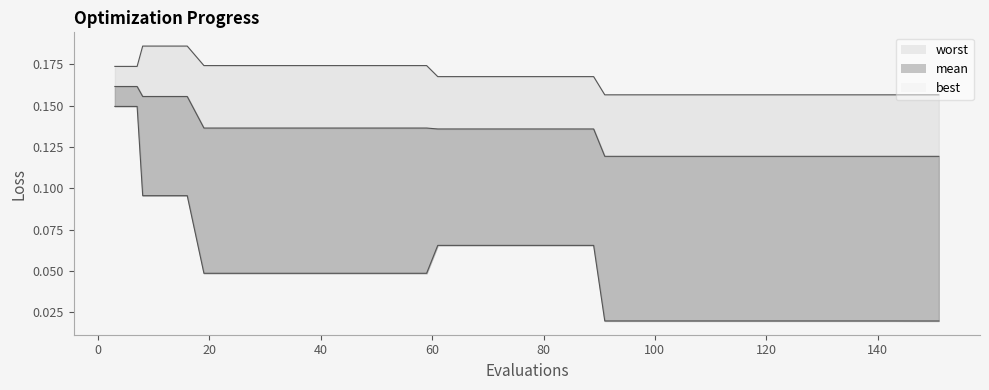

Between 61 and 81, which series saw the biggest shift?

mean